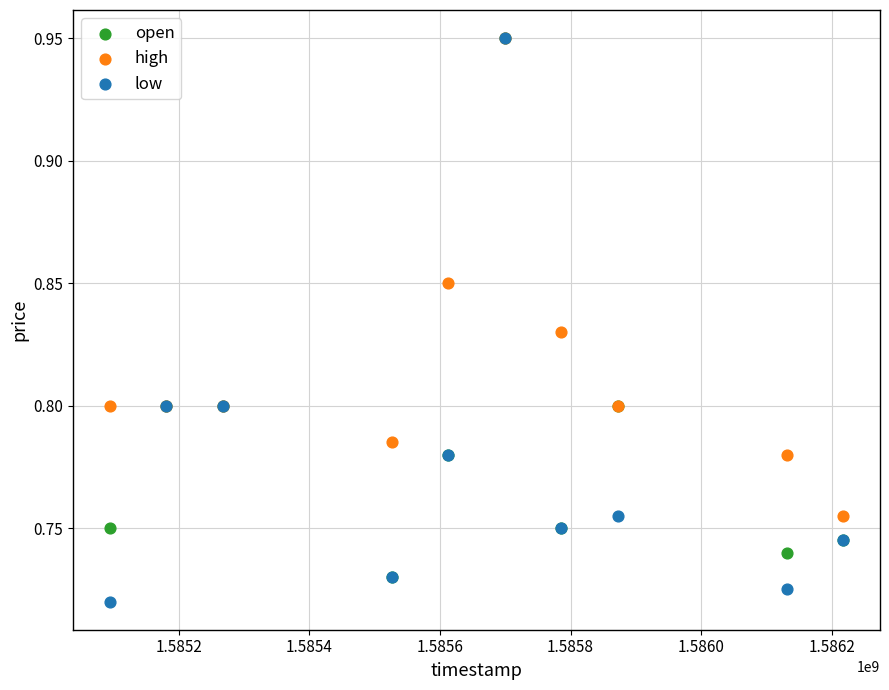

Which series has the widest spread of Y values?

low